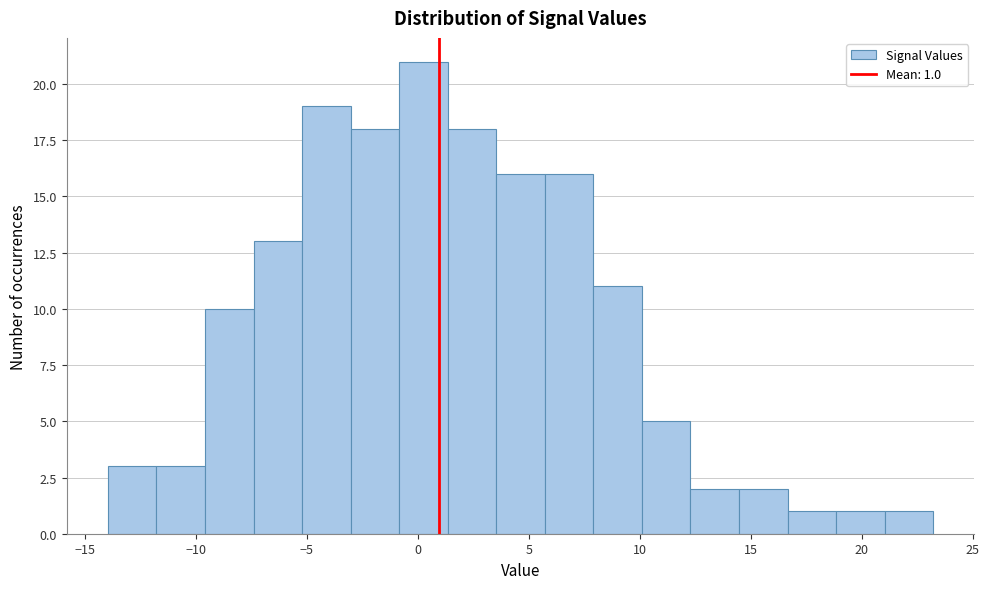

Which range on the x-axis has the tallest bar?

-1.0 to 1.5